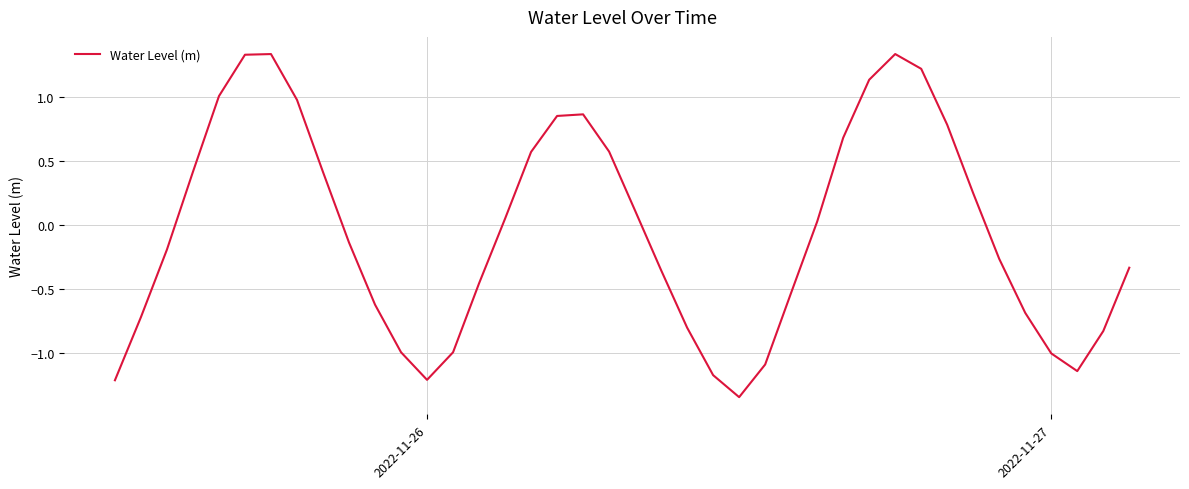

What is the difference between the maximum and minimum values?

2.7